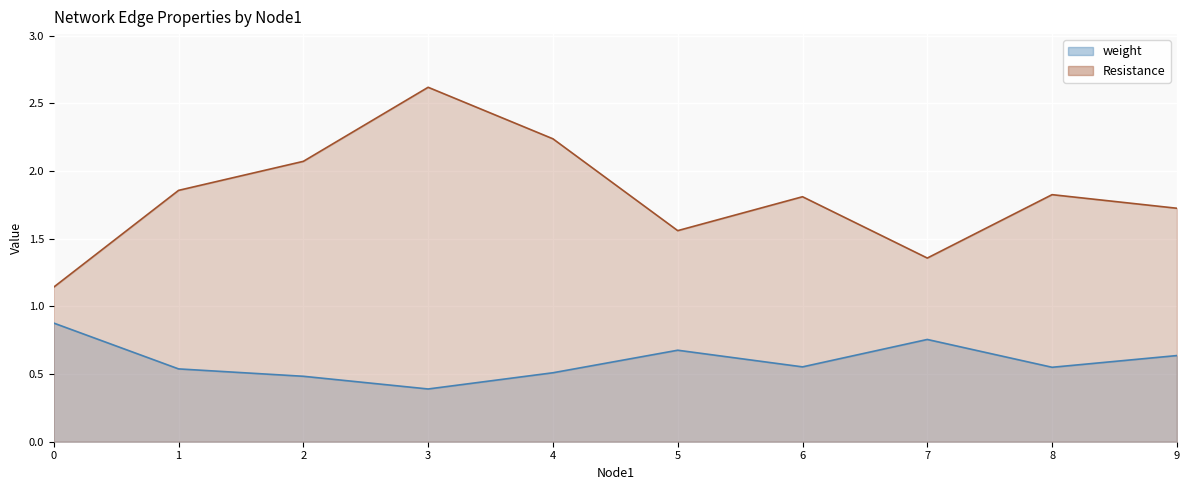

Is the value of Resistance at 9 greater than the value of weight at 4?

Yes